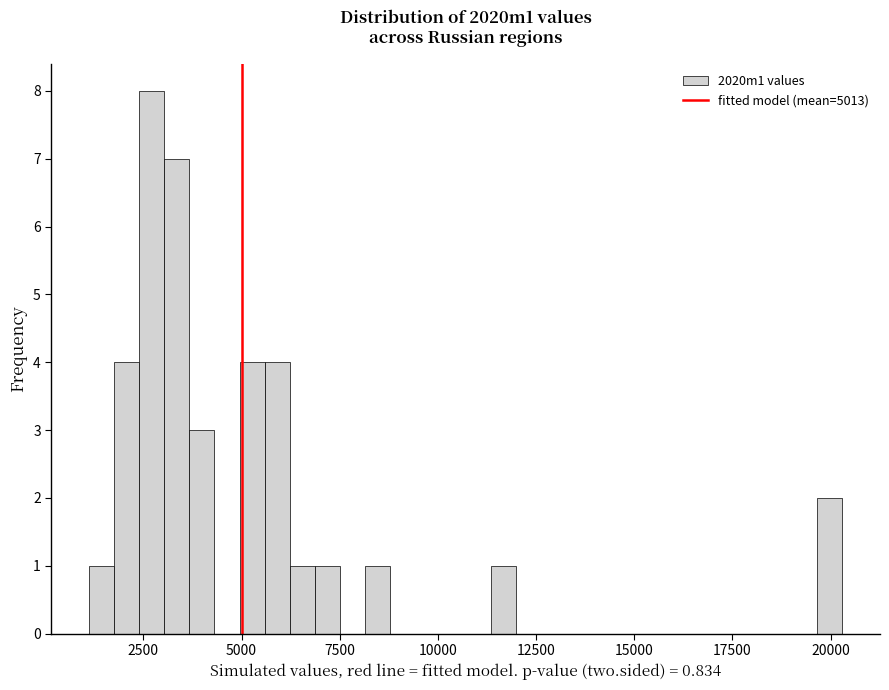

Read against the x-axis, roughly where is the centre of the tallest bar?

2500